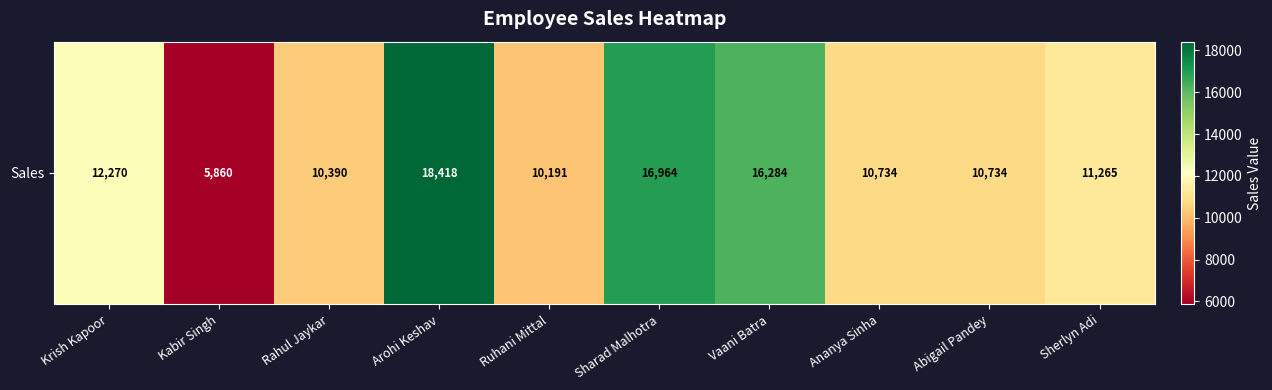

Rank the categories by value from highest to lowest.

Arohi Keshav, Sharad Malhotra, Vaani Batra, Krish Kapoor, Sherlyn Adi, Ananya Sinha, Abigail Pandey, Rahul Jaykar, Ruhani Mittal, Kabir Singh